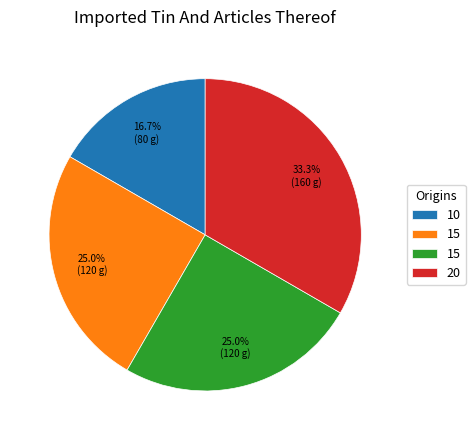

Does any single category account for the majority?

No